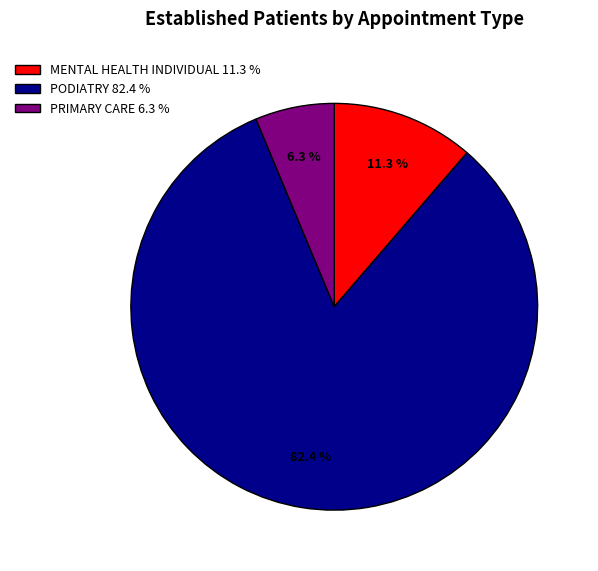

The PRIMARY CARE slice represents 6% of the pie. True or false?

True